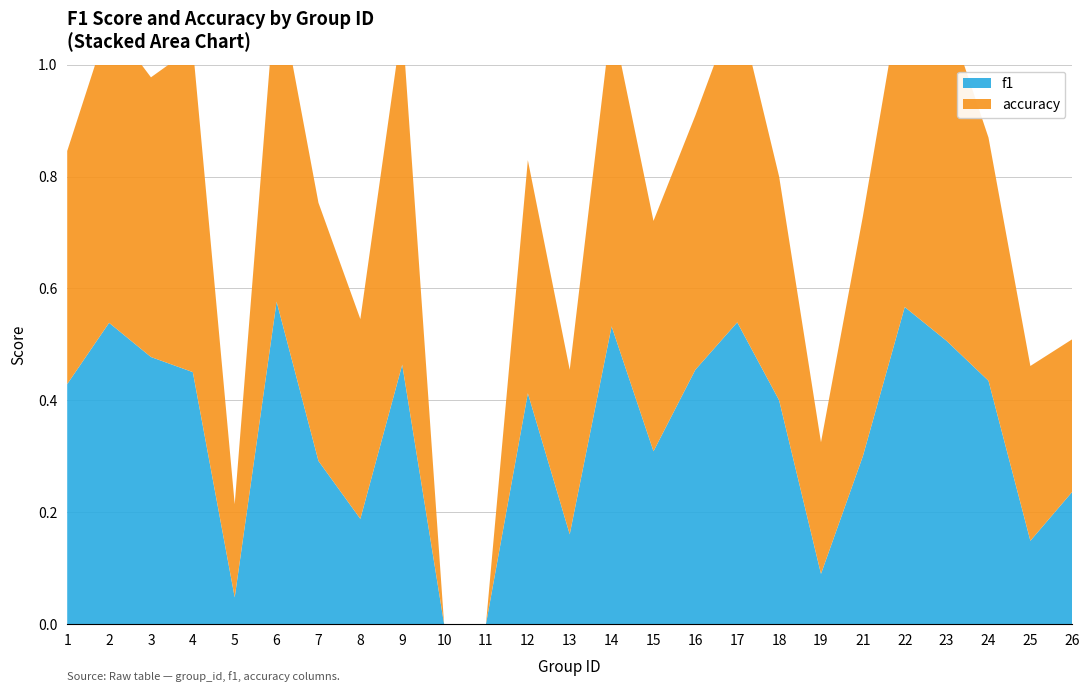

Reading left to right, extract all data points from this chart.

f1: 1=0.4	2=0.5	3=0.5	4=0.5	5=0.0	6=0.6	7=0.3	8=0.2	9=0.5	10=0.0	11=0.0	12=0.4	13=0.2	14=0.5	15=0.3	16=0.5	17=0.5	18=0.4	19=0.1	21=0.3	22=0.6	23=0.5	24=0.4	25=0.1	26=0.2
accuracy: 1=0.4	2=0.5	3=0.5	4=0.6	5=0.2	6=0.6	7=0.5	8=0.4	9=0.6	10=0.0	11=0.0	12=0.4	13=0.3	14=0.6	15=0.4	16=0.5	17=0.6	18=0.4	19=0.2	21=0.4	22=0.6	23=0.6	24=0.4	25=0.3	26=0.3